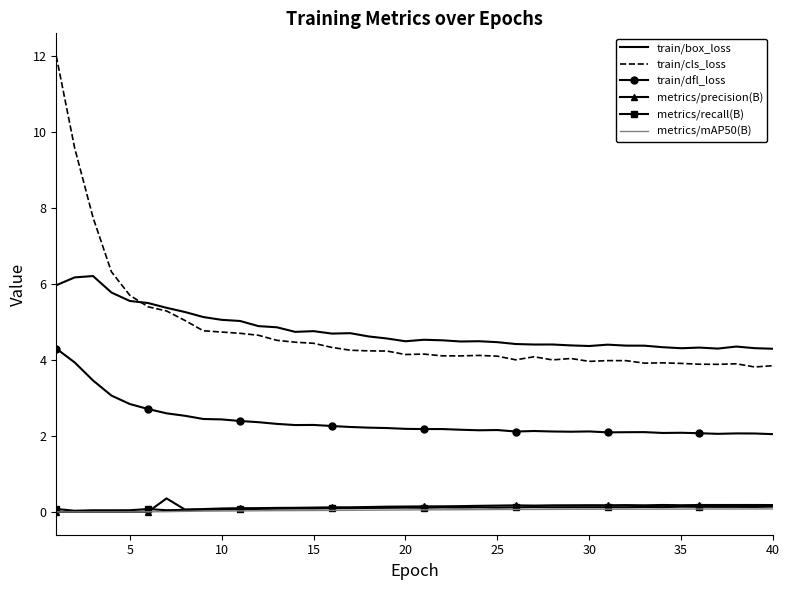

In train/dfl_loss, how many points are lower than both neighbors (excluding endpoints)?

8